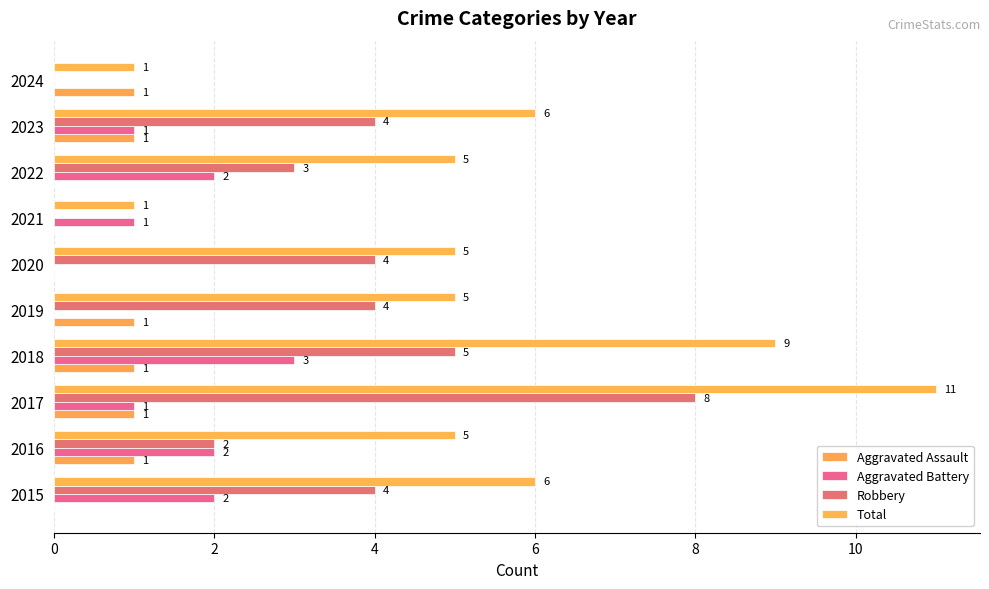

How many values in Aggravated Battery are above zero?

7